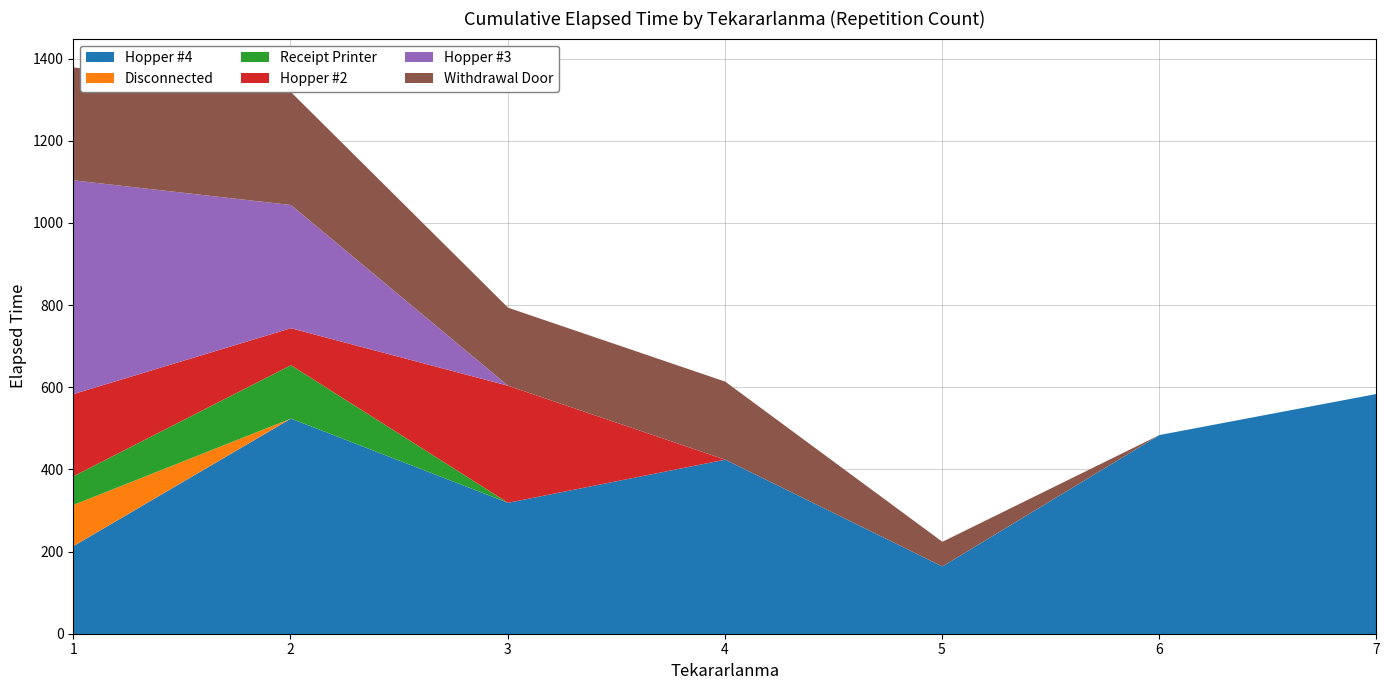

Does the chart have visible grid lines?

Yes